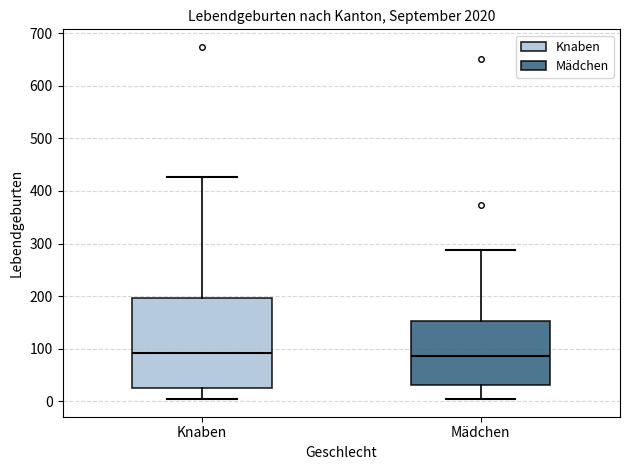

Where does the lower whisker of the box for Knaben end on the y-axis? The values are not printed on the chart, so give them approximately, as read against the axis.

10